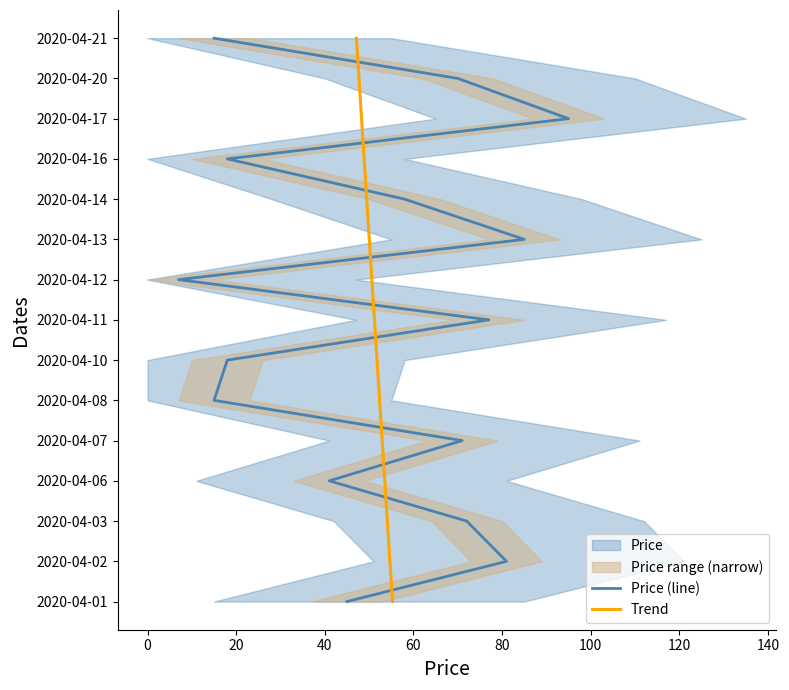

What position from the right is 20?

13